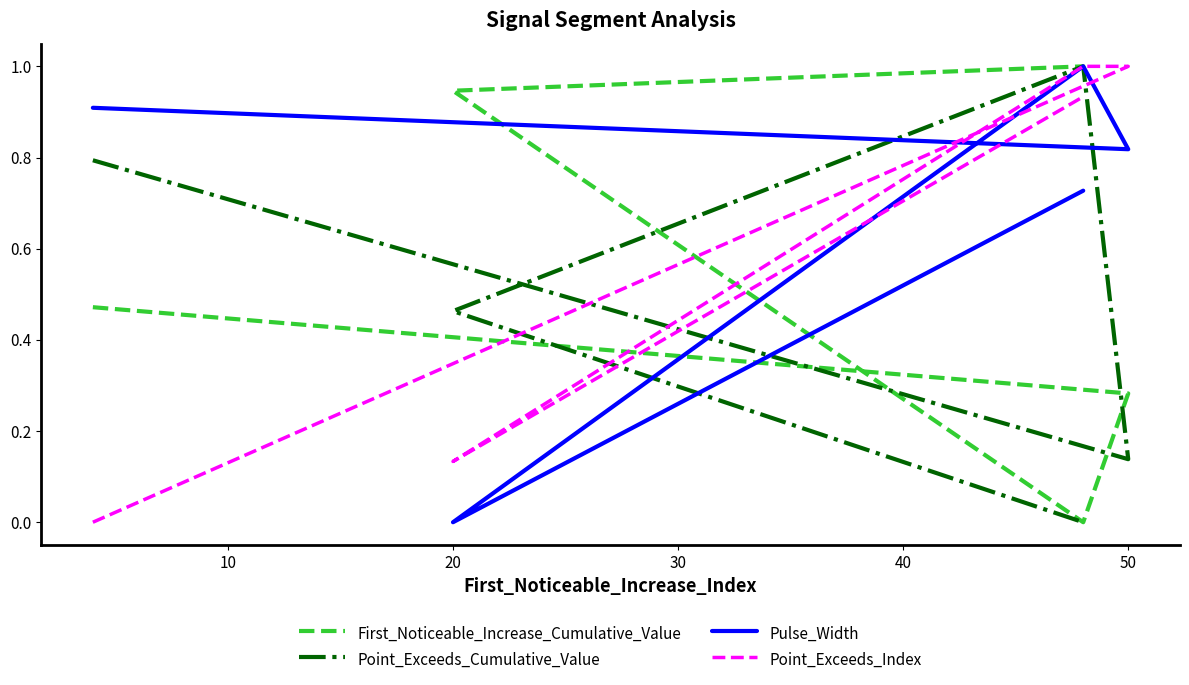

True or false: Point_Exceeds_Index has more than 2 interior local peaks.

False